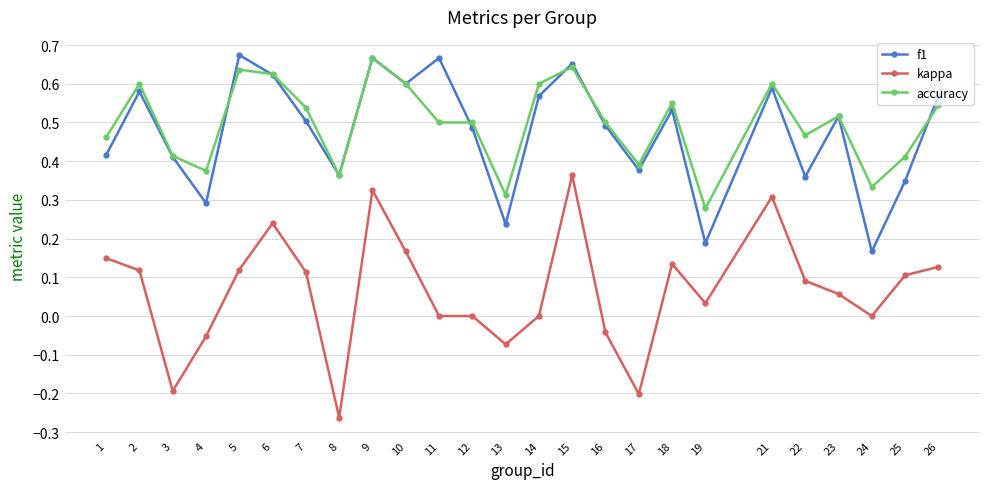

True or false: kappa and f1 intersect in this chart.

False